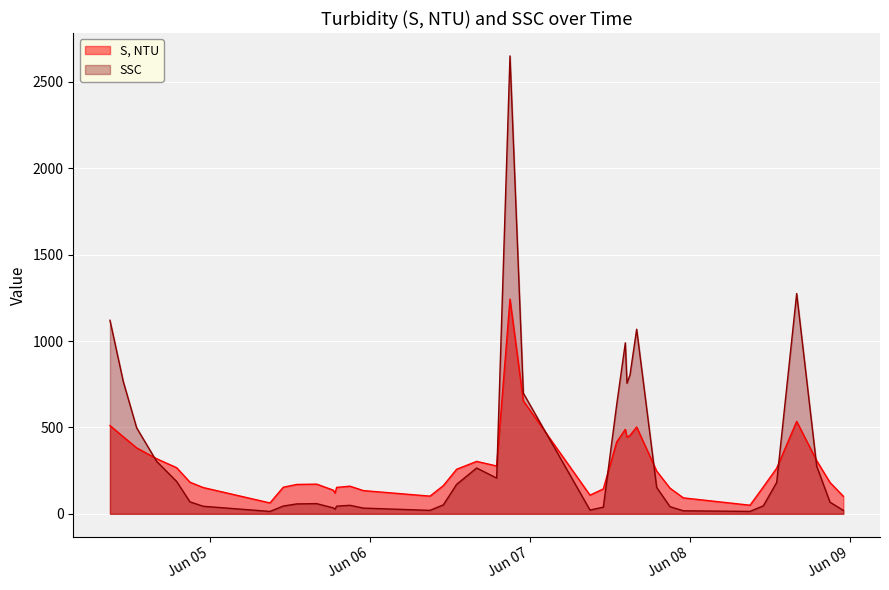

At which category is the sum across all series the highest?

2023-06-06 21:00